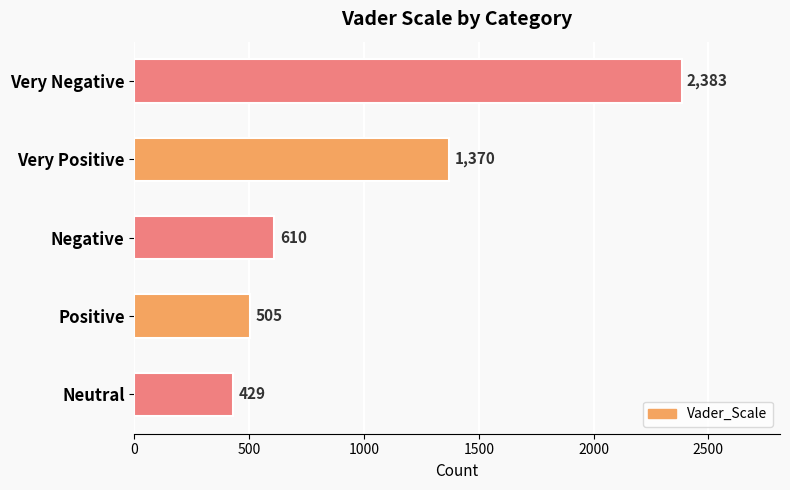

Where is the data nearest to the value 1406?

Very Positive